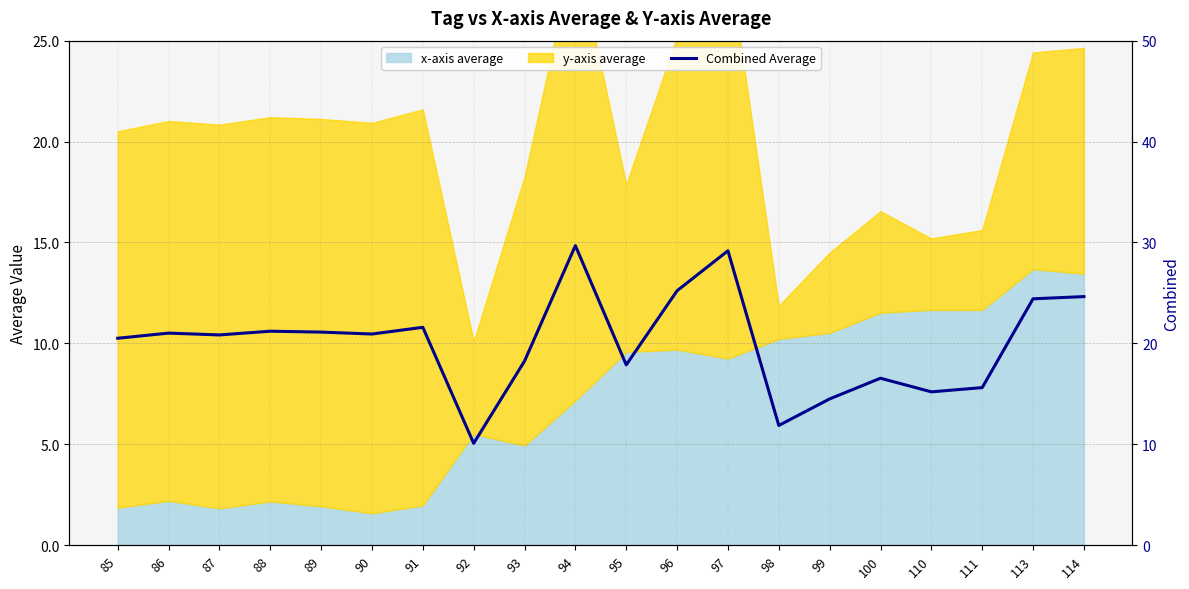

True or false: the data shows 5.5 at 98.

False